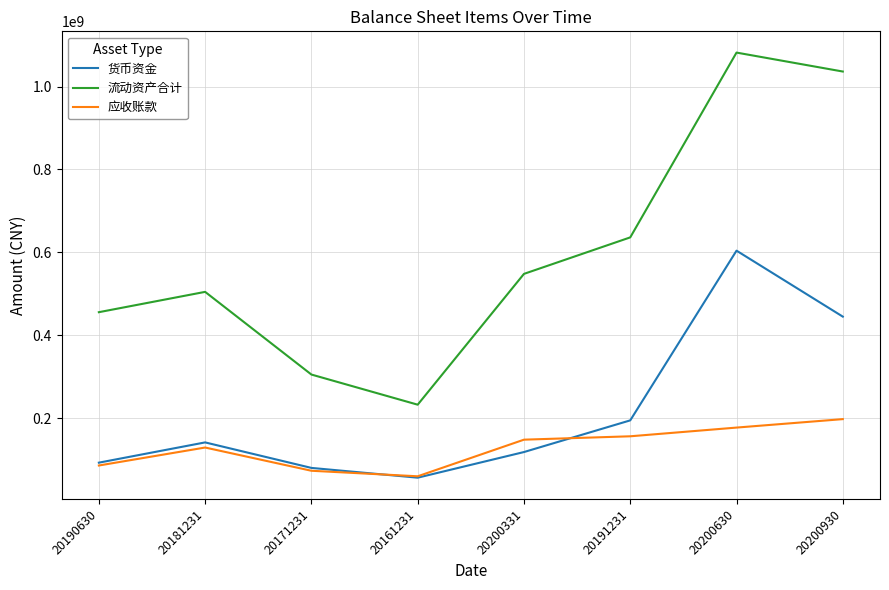

What is the difference between the 货币资金 values at 20161231 and 20181231?

85098142.6